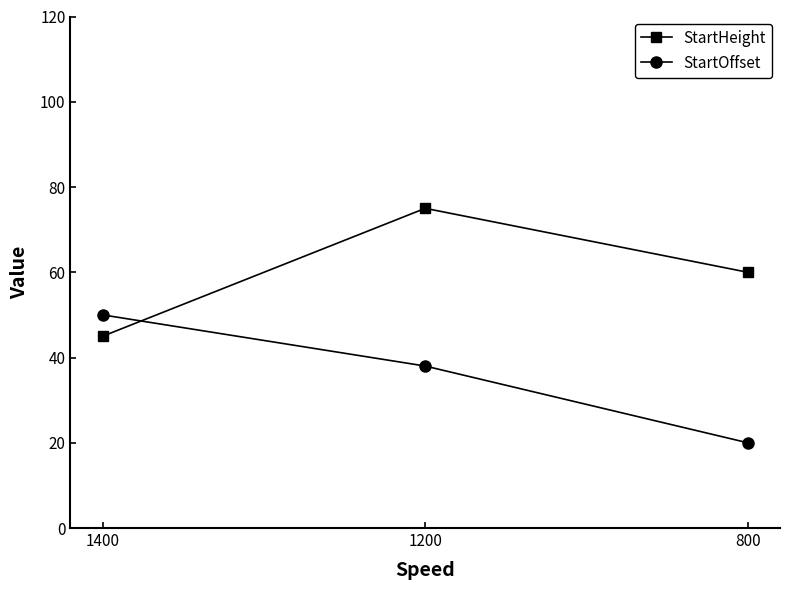

At which category does the chart reach its peak across all series?

1200